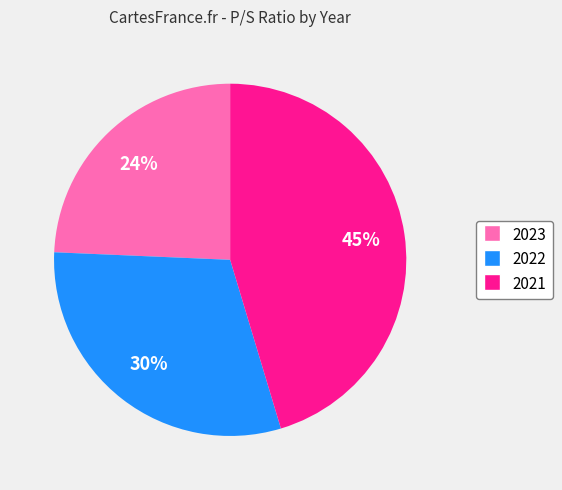

To the nearest percent, what percentage of the pie is 2023?

24%